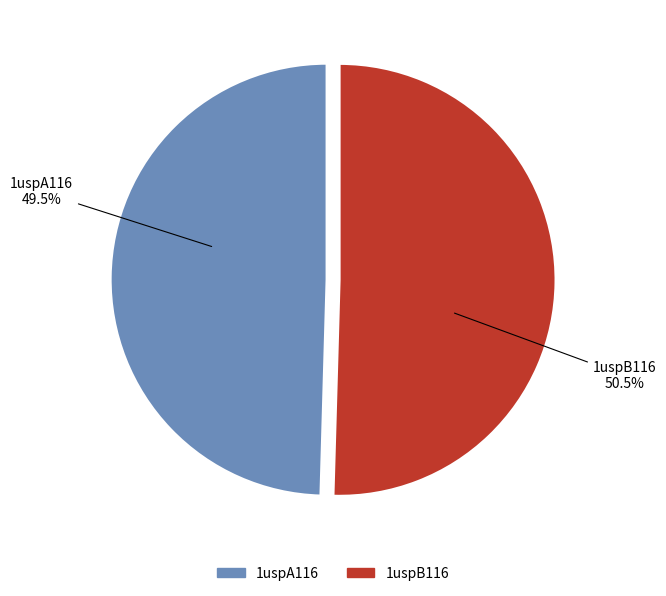

Which slice is the smallest?

1uspA116